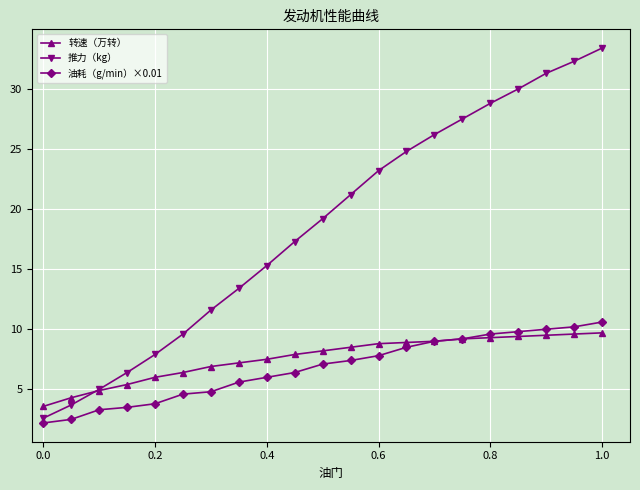

Which series has the largest range (max minus min)?

推力（kg）